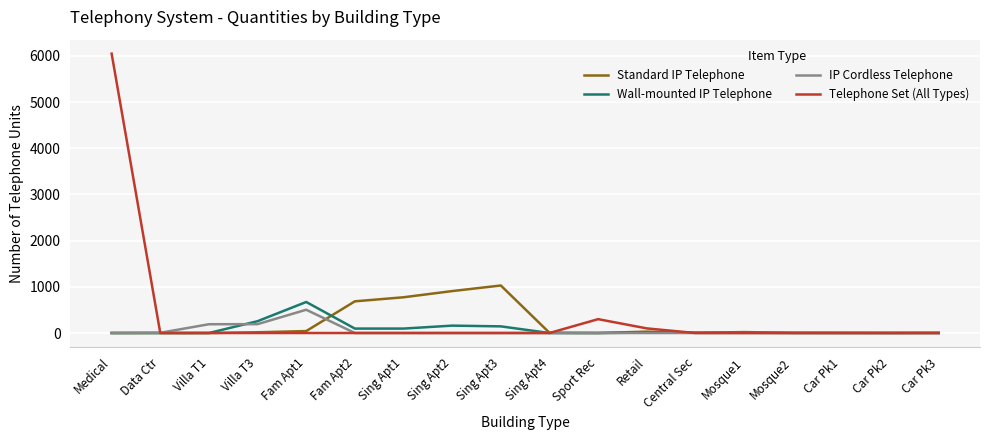

The value of IP Cordless Telephone at Villa T1 is 190. True or false?

True